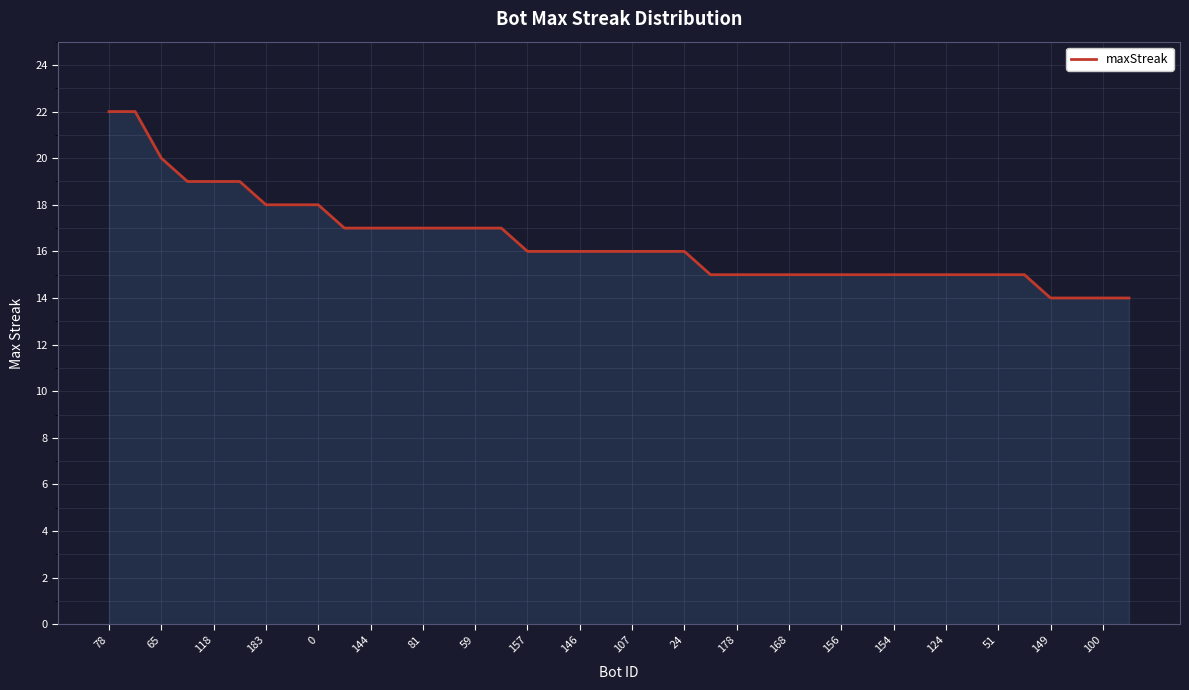

How many values are between 15 and 17?

27